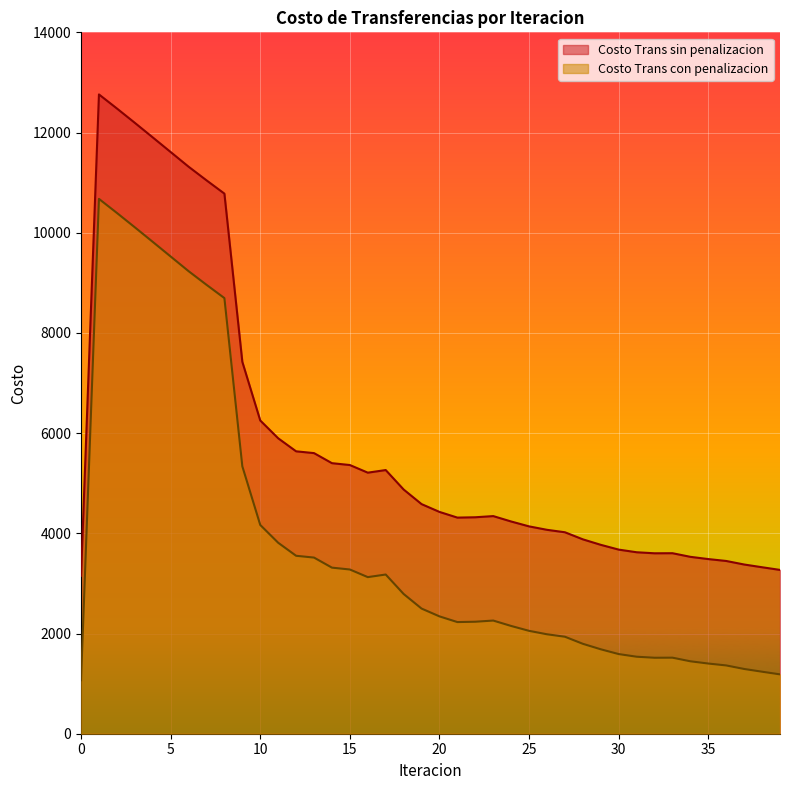

At which category is the sum across all series the highest?

1